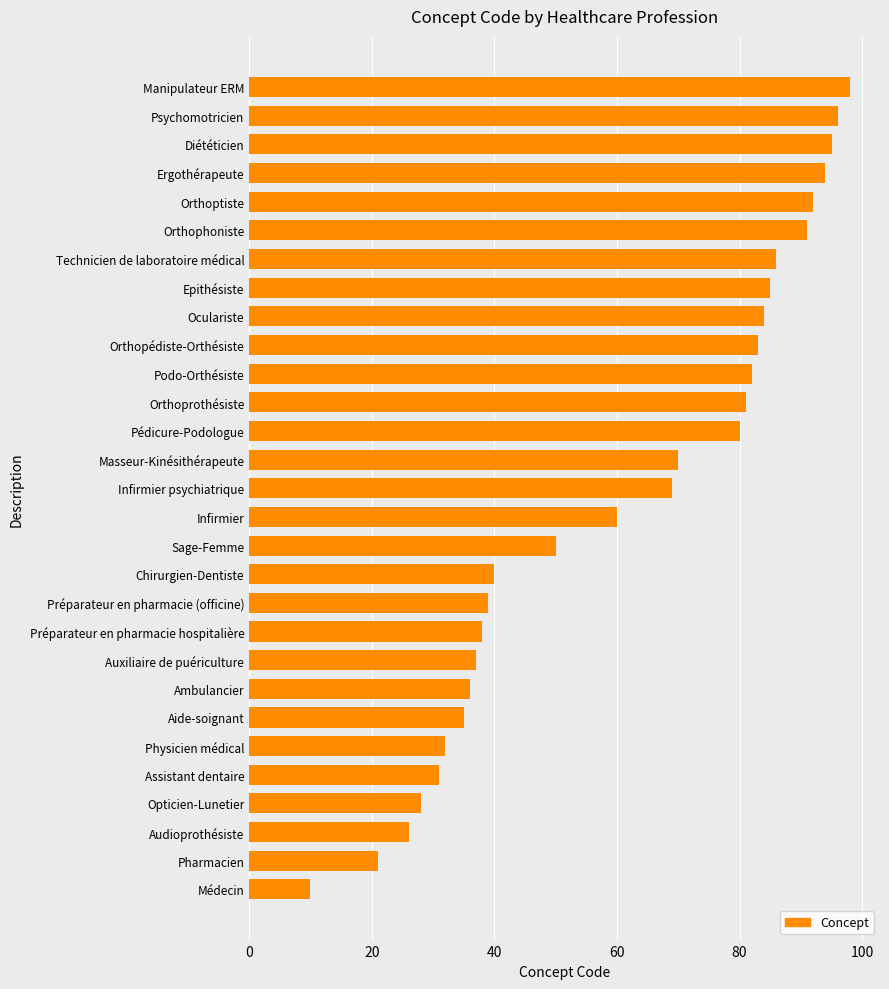

Reading bottom to top, transcribe all the data shown in this chart.

10	21	26	28	31	32	35	36	37	38	39	40	50	60	69	70	80	81	82	83	84	85	86	91	92	94	95	96	98